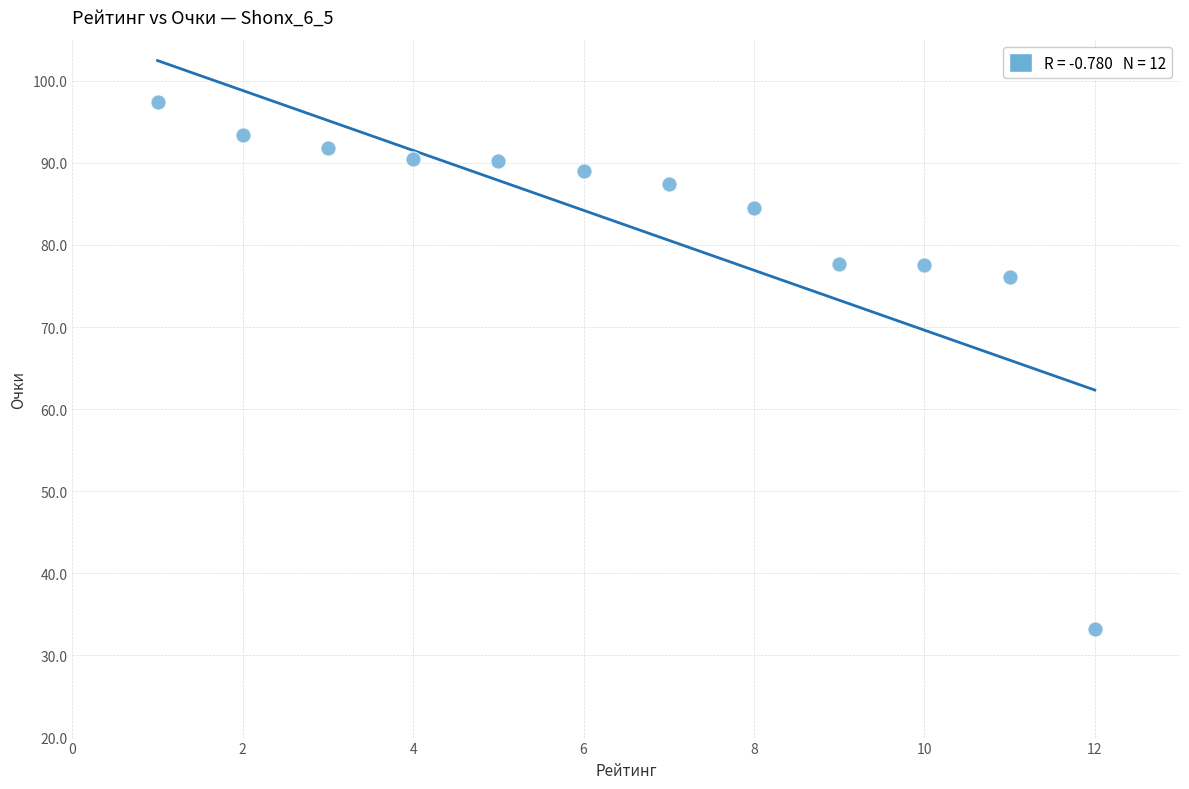

What Y value in the scatter plot is closest to 65?

76.1